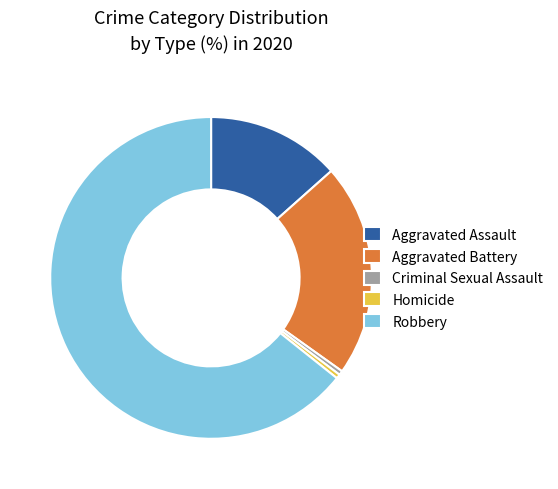

Which category accounts for the majority?

Robbery